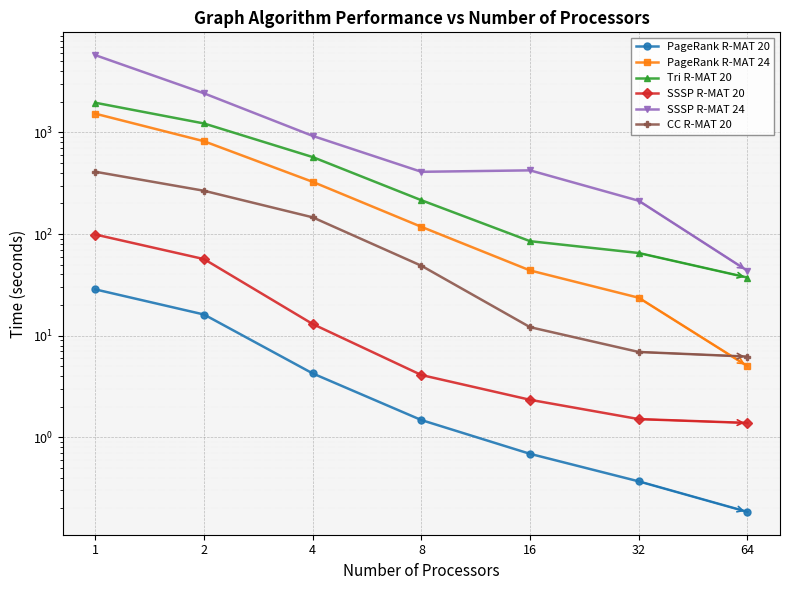

Is it true that PageRank R-MAT 20 equals 2.0 at 4?

False